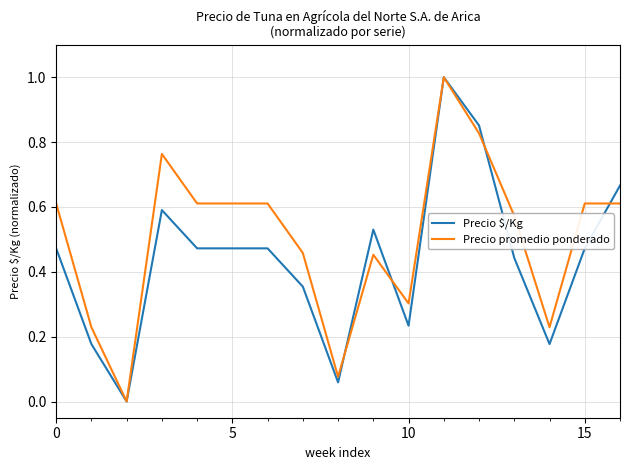

List the series in order of their overall mean, lowest first.

Precio $/Kg, Precio promedio ponderado